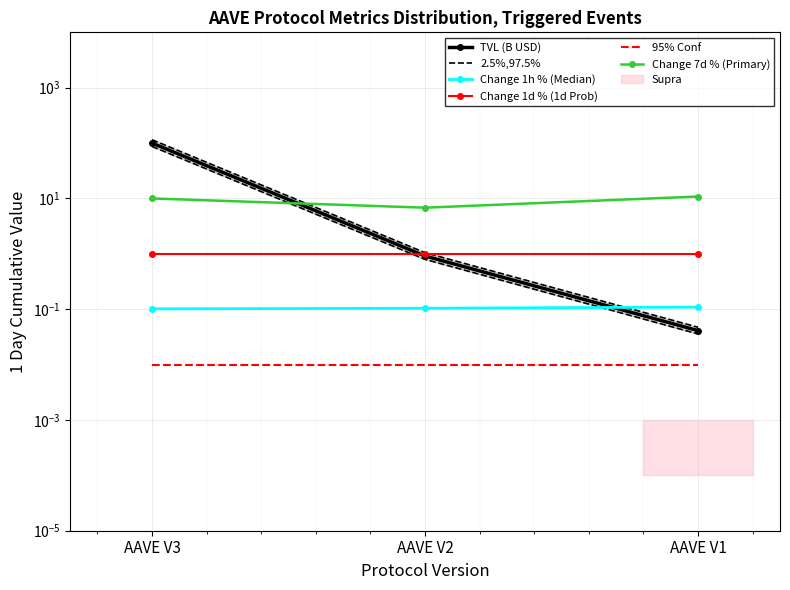

The value of Change 7d % (Primary) at AAVE V1 is 10.8. True or false?

True